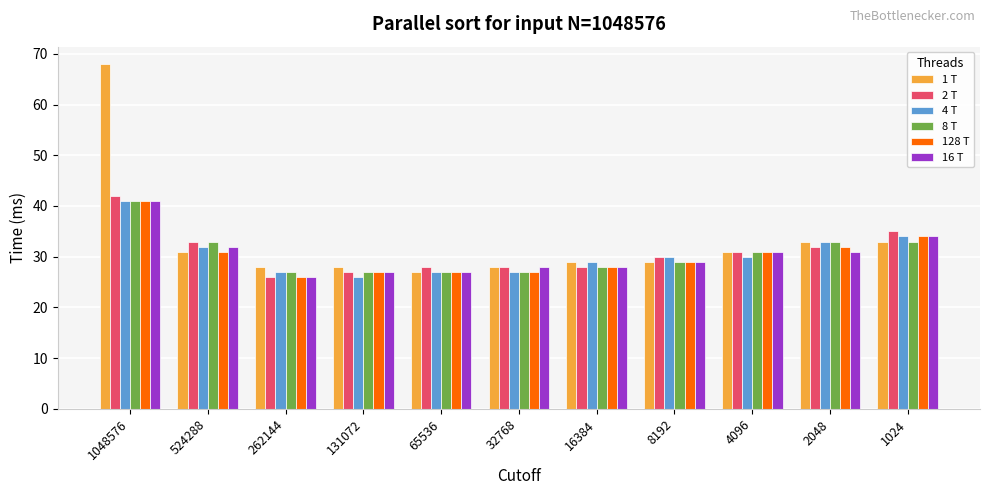

Between 1048576 and 524288, which series saw the biggest shift?

1 T